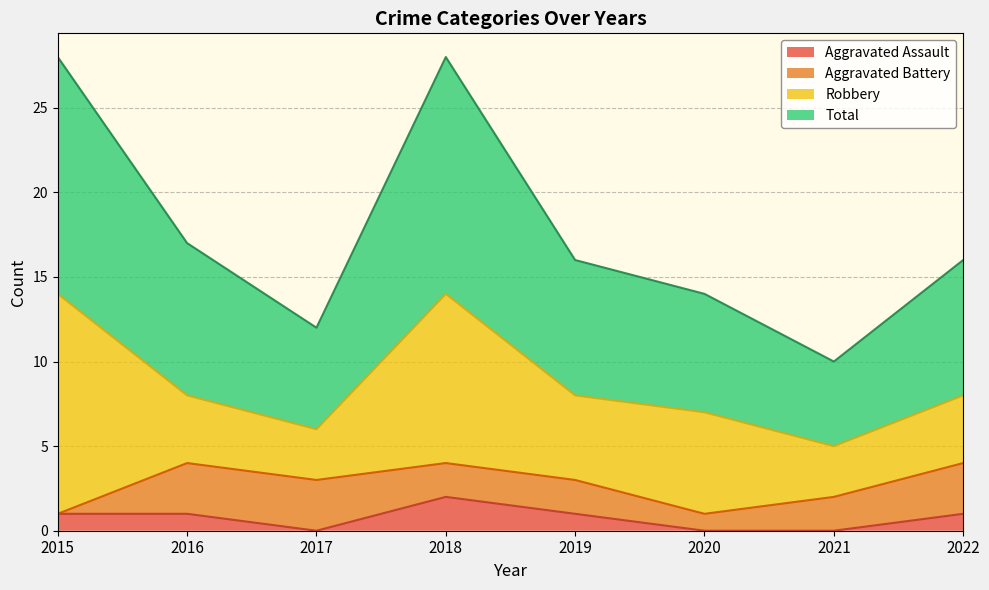

At which label does Aggravated Assault reach its peak?

2018